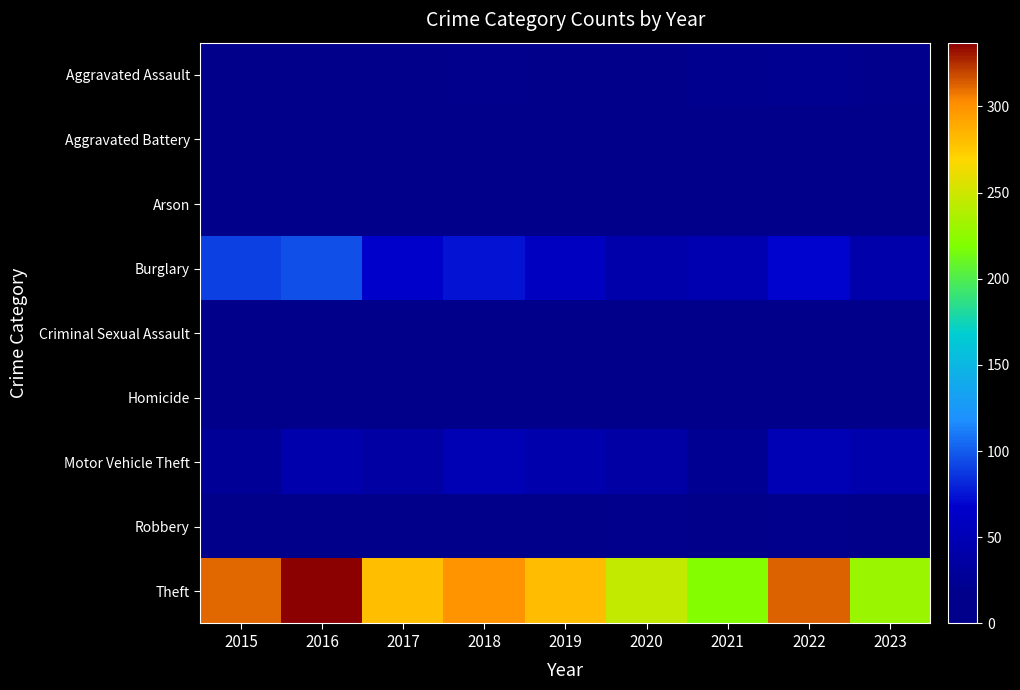

At which category does the chart reach its minimum across all series?

2016